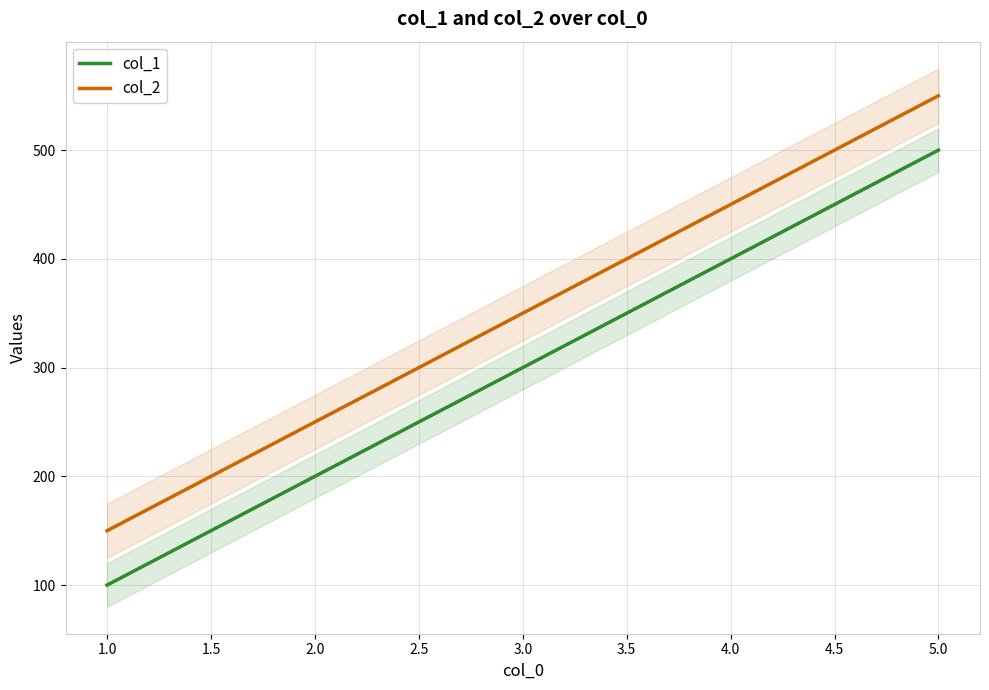

List the series in order of their overall mean, highest first.

col_2, col_1